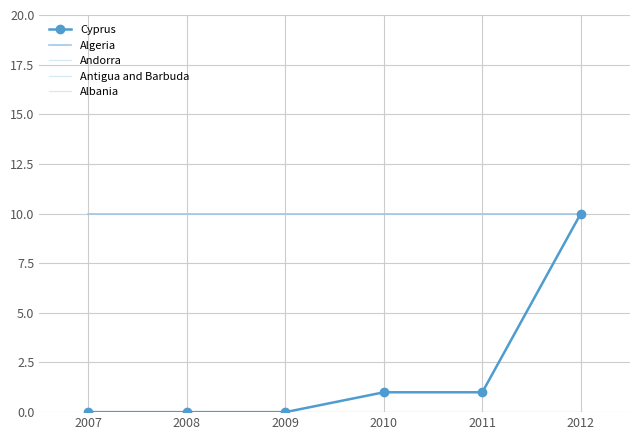

True or false: Algeria and Antigua and Barbuda cross at least once.

False